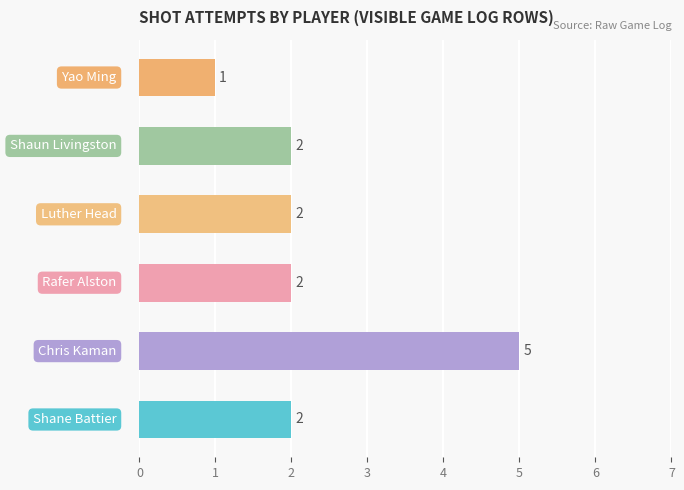

What is the average value?

2